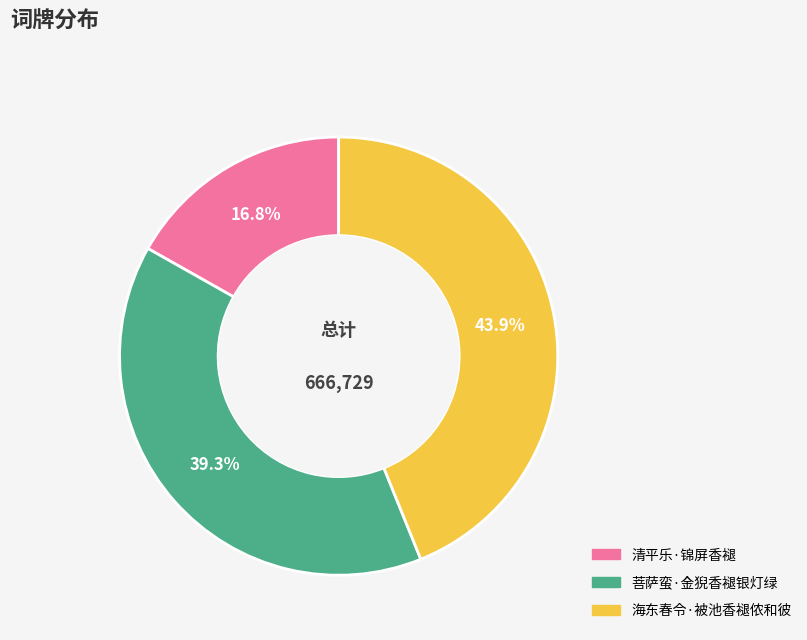

To the nearest percent, what is the difference between the largest and smallest slice percentages?

27%